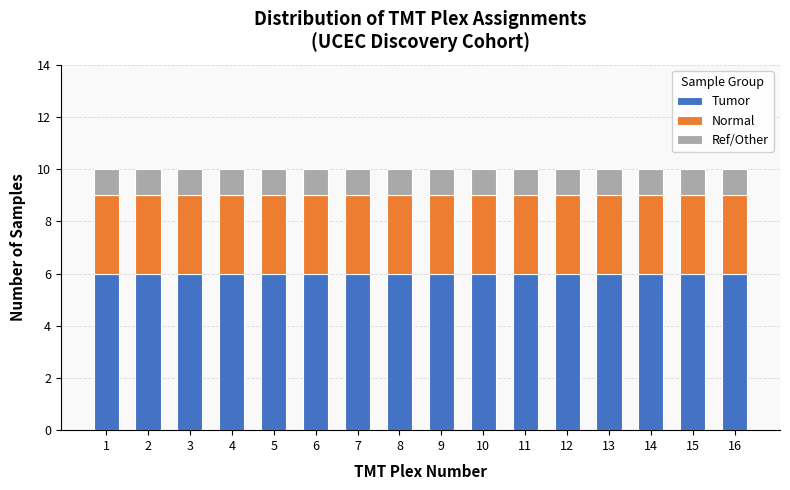

What is the total value across all series at 9?

10